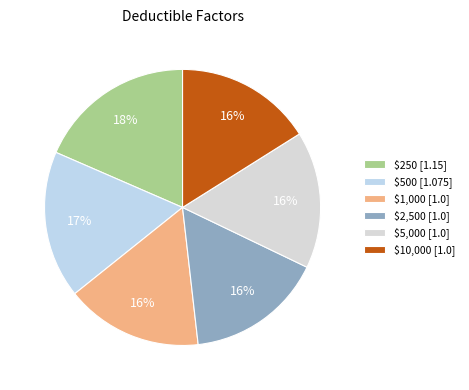

What percentage is the $1,000 slice, to the nearest percent?

16%